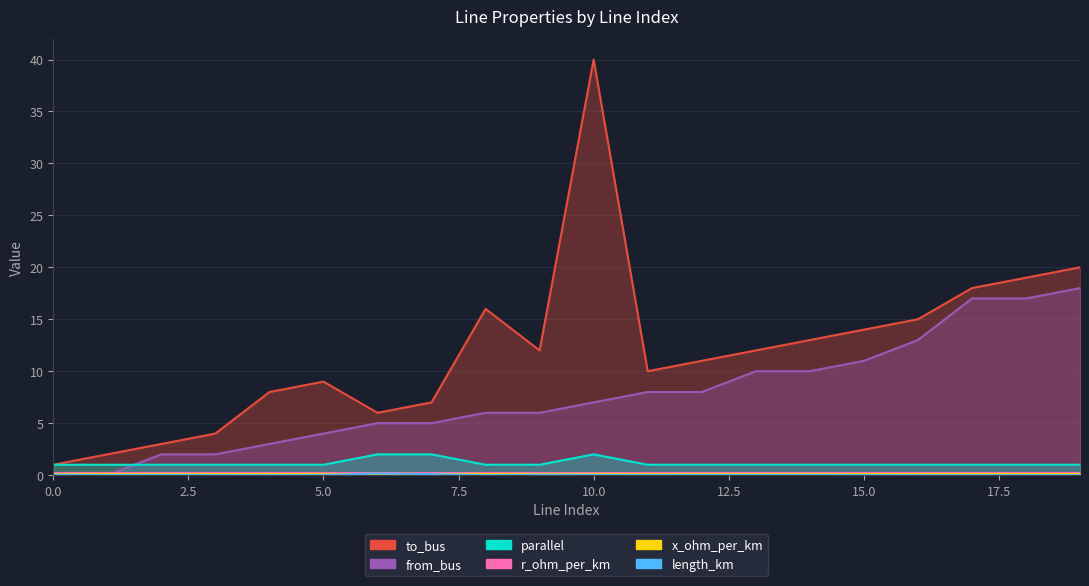

What is the greatest value displayed?

40.0